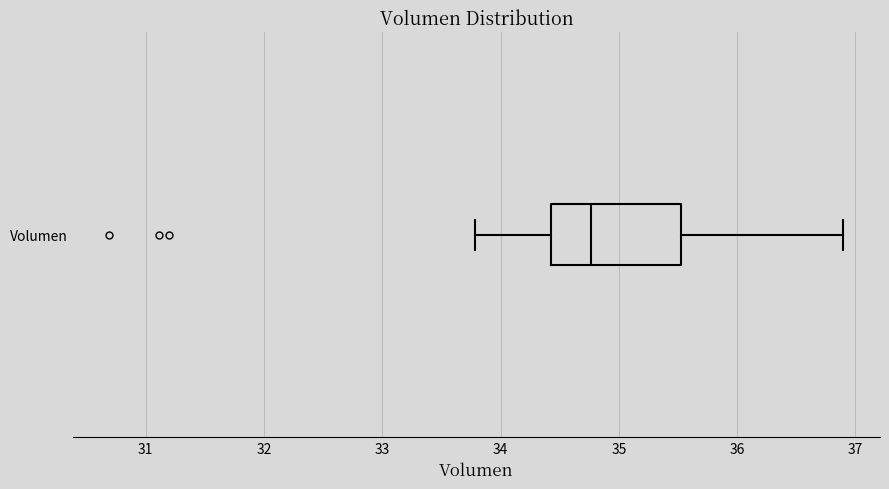

Where does the left whisker of the box for Volumen end on the x-axis? The values are not printed on the chart, so give them approximately, as read against the axis.

33.8